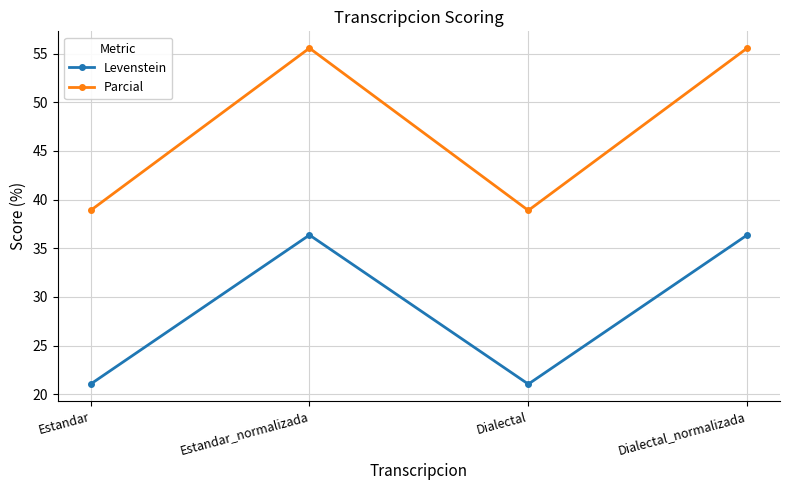

How many lines are shown in the chart?

2